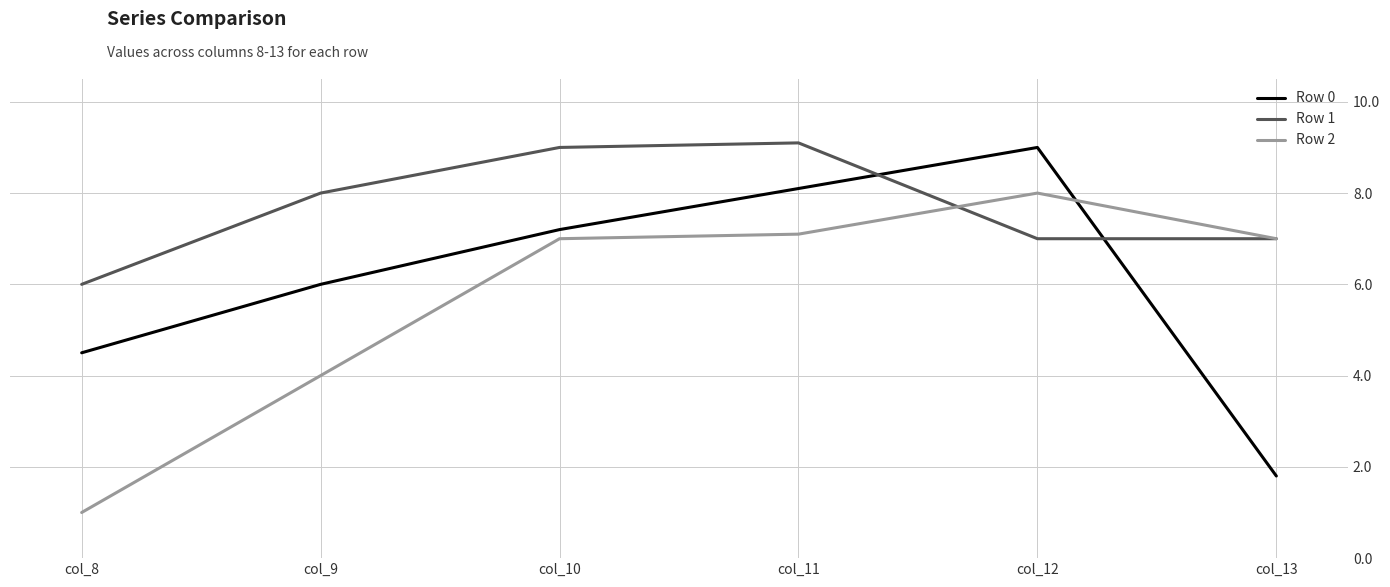

List the series in order of their overall mean, lowest first.

Row 2, Row 0, Row 1